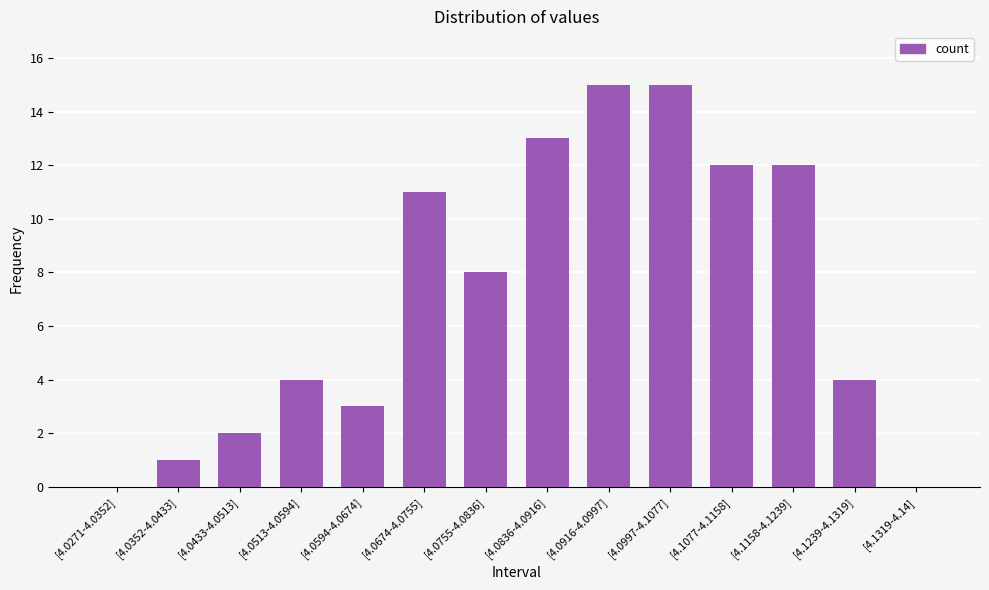

The value at [4.0594-4.0674] is 5. True or false?

False